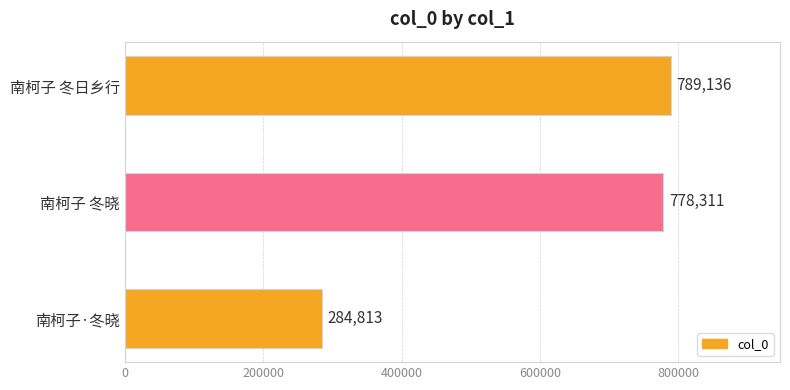

Reading bottom to top, list all the values displayed in this chart.

南柯子·冬晓=284813	南柯子 冬晓=778311	南柯子 冬日乡行=789136